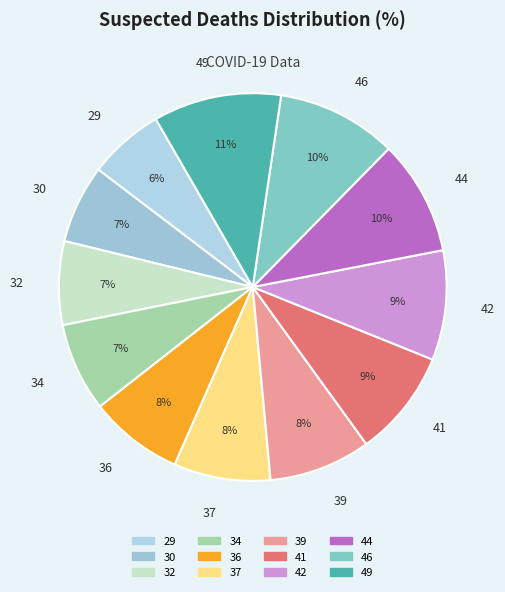

Which has a higher value, 30 or 39?

39